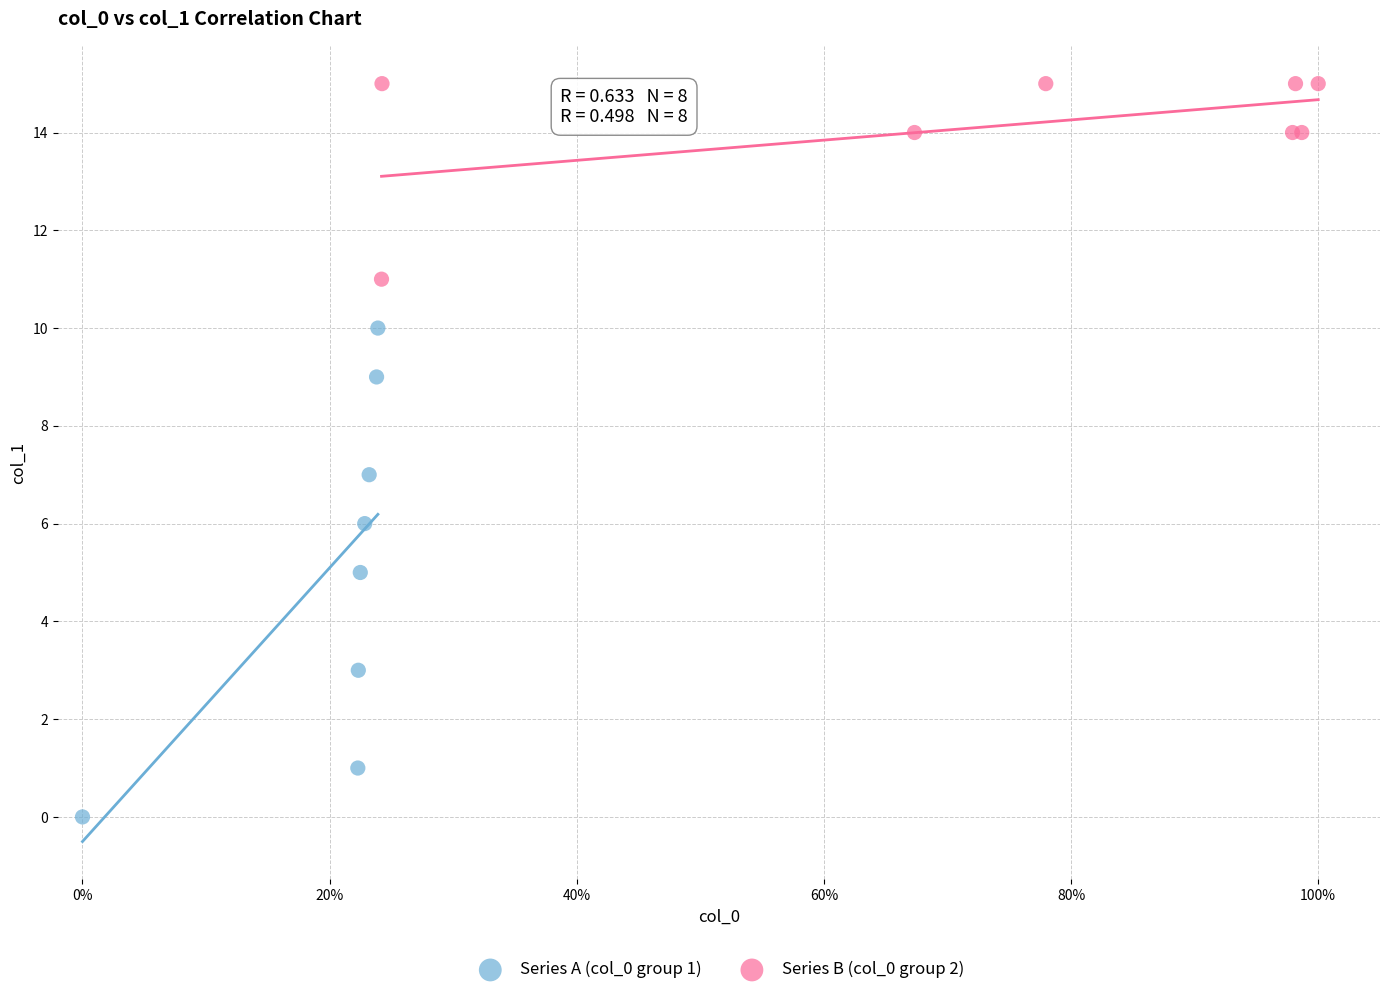

Which series has the widest spread of Y values?

Series A (col_0 group 1)